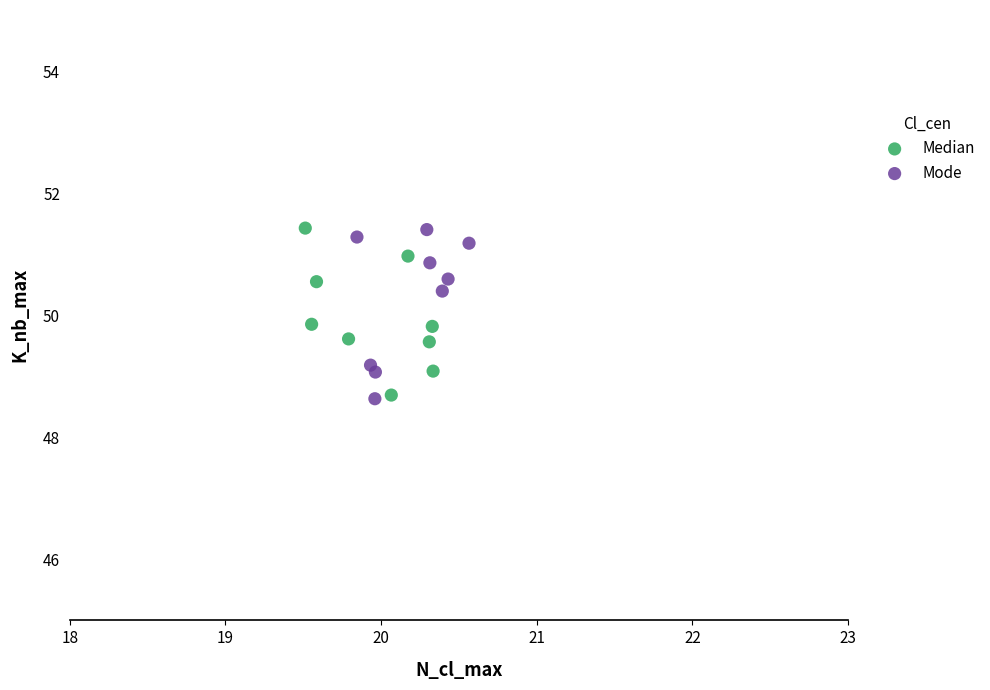

What are all the series names shown in the legend?

Median, Mode